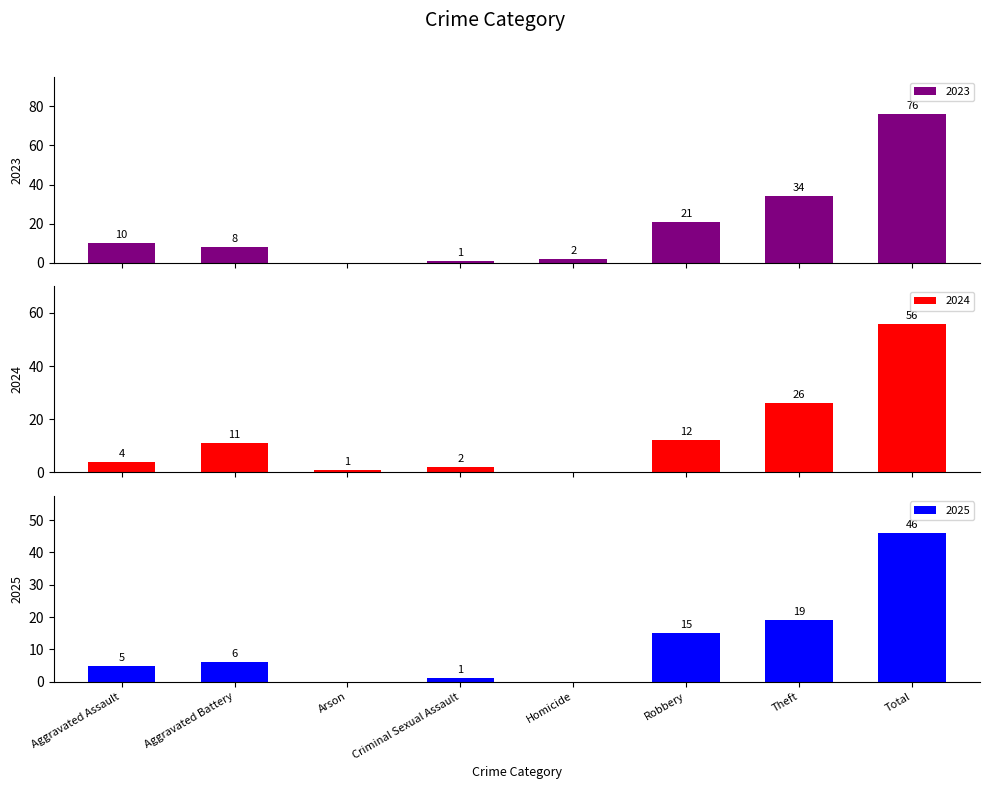

What is the total value across all series at Aggravated Battery?

25